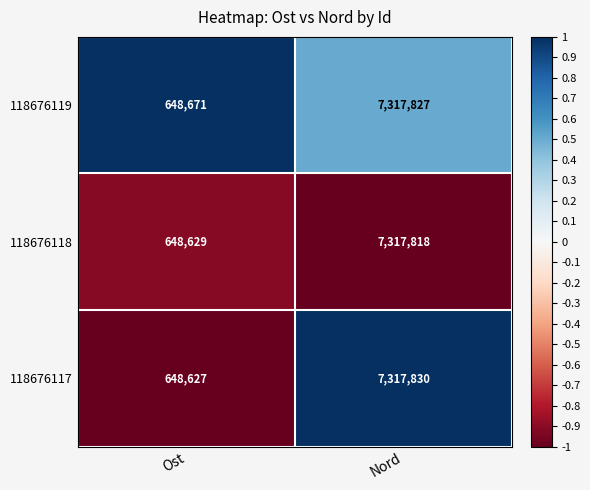

Between Ost and Nord, which series saw the biggest shift?

118676117